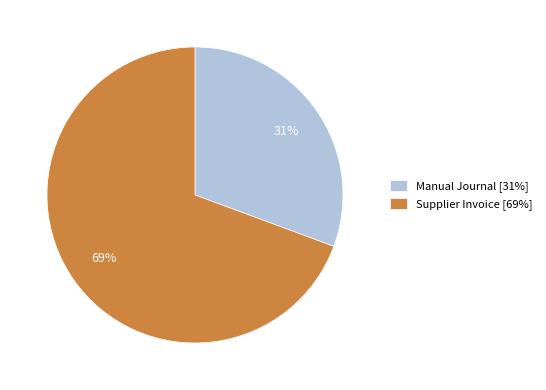

Between Manual Journal [31%] and Supplier Invoice [69%], which is larger?

Supplier Invoice [69%]